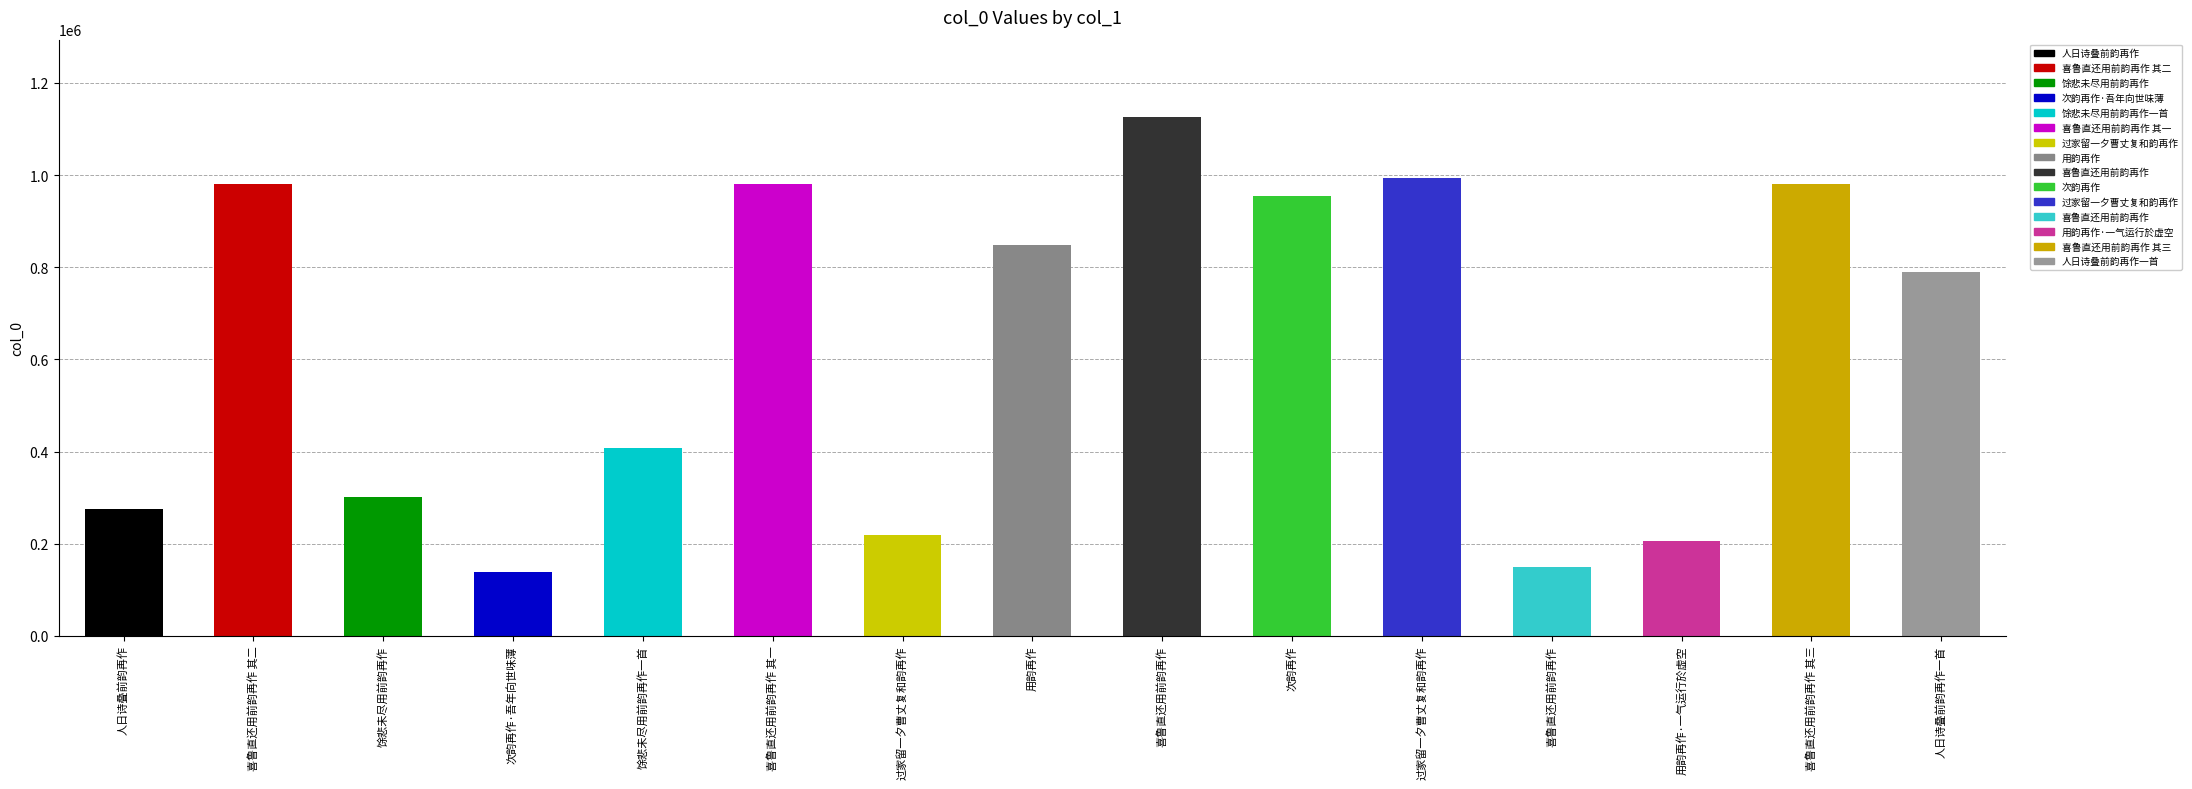

The chart shows a value of 980067 at 喜鲁直还用前韵再作 其二. True or false?

True